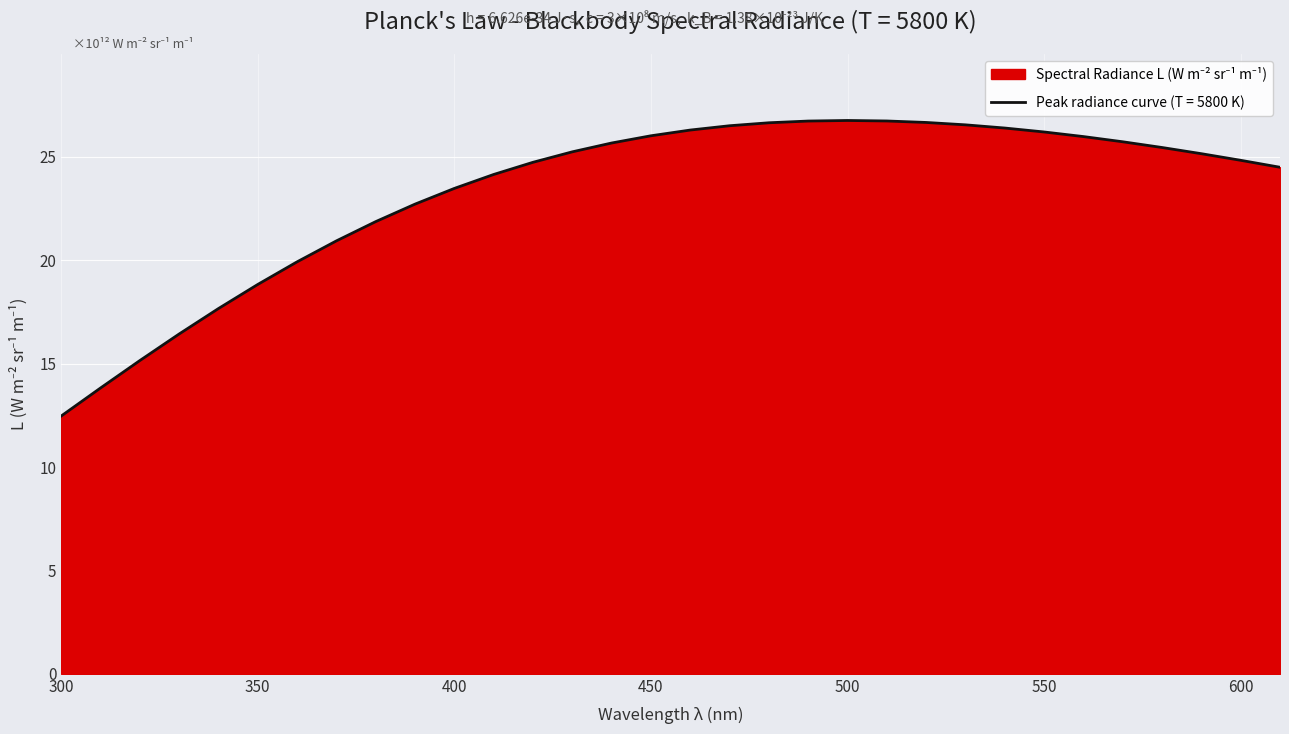

Is it true that the value at 570 is 25734560384567.7?

True